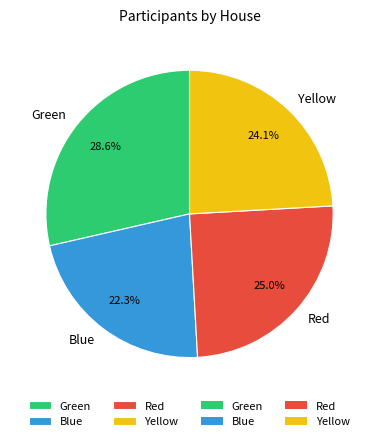

What is the largest slice in the pie chart?

Green